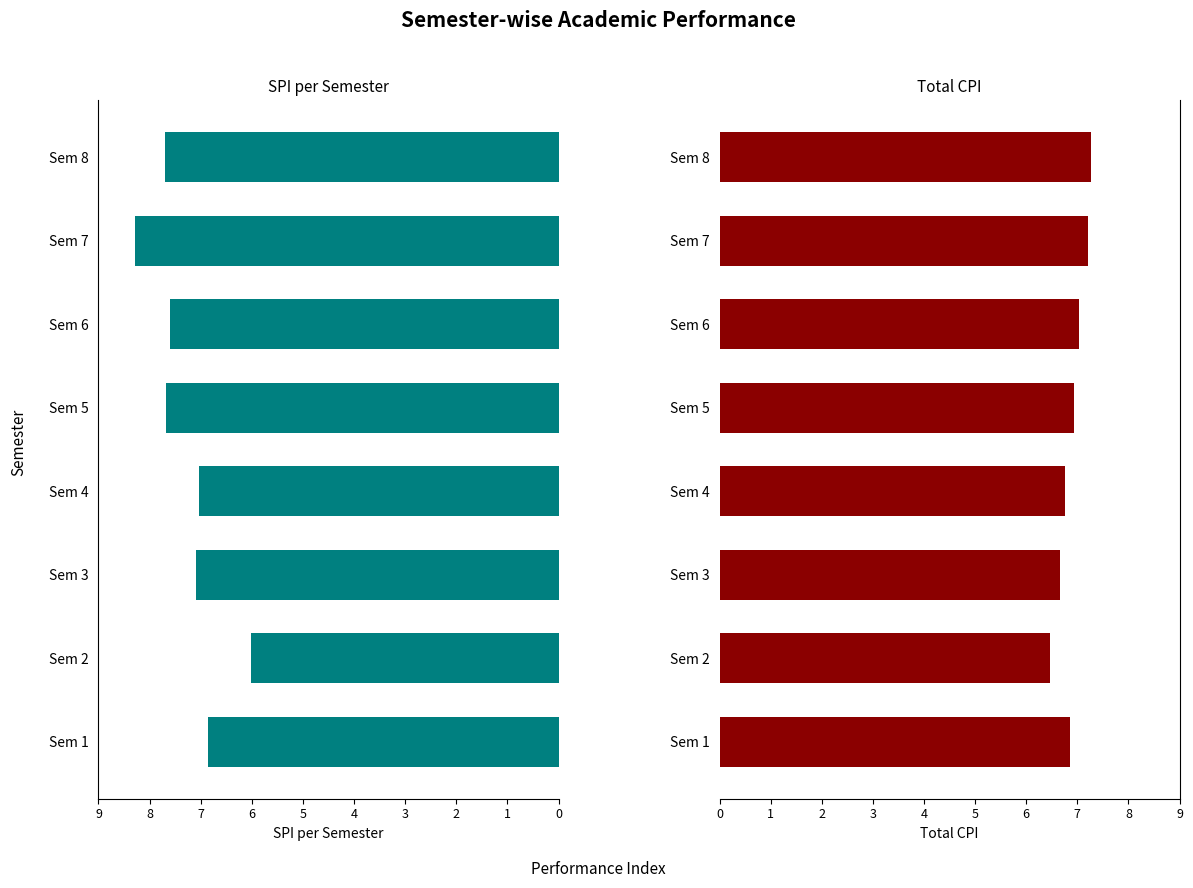

True or false: SPI per sem has a value of 4.7 at Sem 3.

False